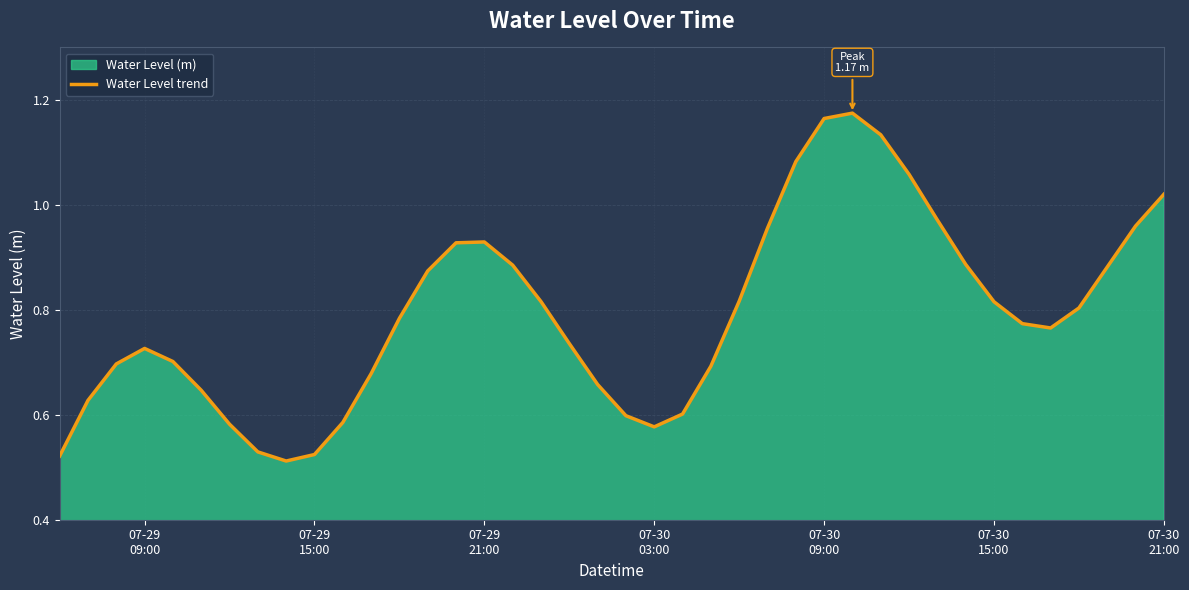

Reading right to left, what are all the values shown in this chart?

1.0	1.0	0.9	0.8	0.8	0.8	0.8	0.9	1.0	1.1	1.1	1.2	1.2	1.1	1.0	0.8	0.7	0.6	0.6	0.6	0.7	0.7	0.8	0.9	0.9	0.9	0.9	0.8	0.7	0.6	0.5	0.5	0.5	0.6	0.6	0.7	0.7	0.7	0.6	0.5